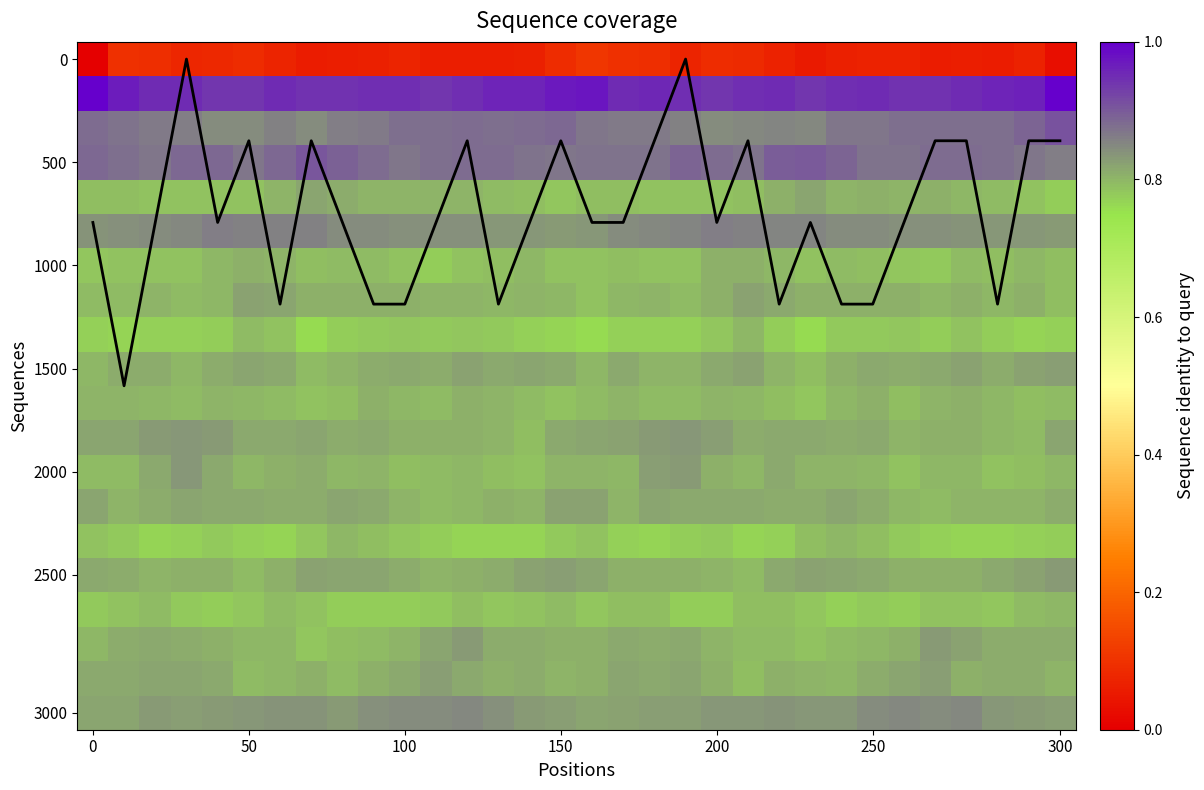

How many categories are shown in the chart?

32